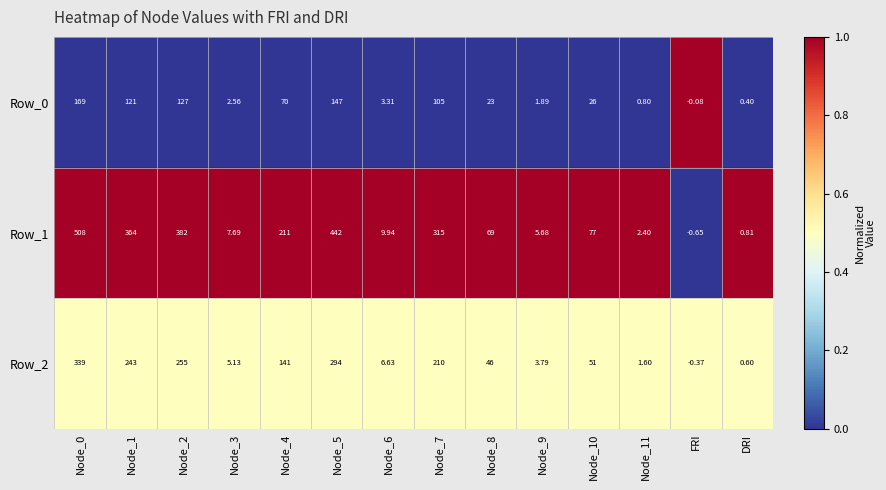

Is the value of Row_1 at Node_7 greater than the value of Row_0 at FRI?

Yes